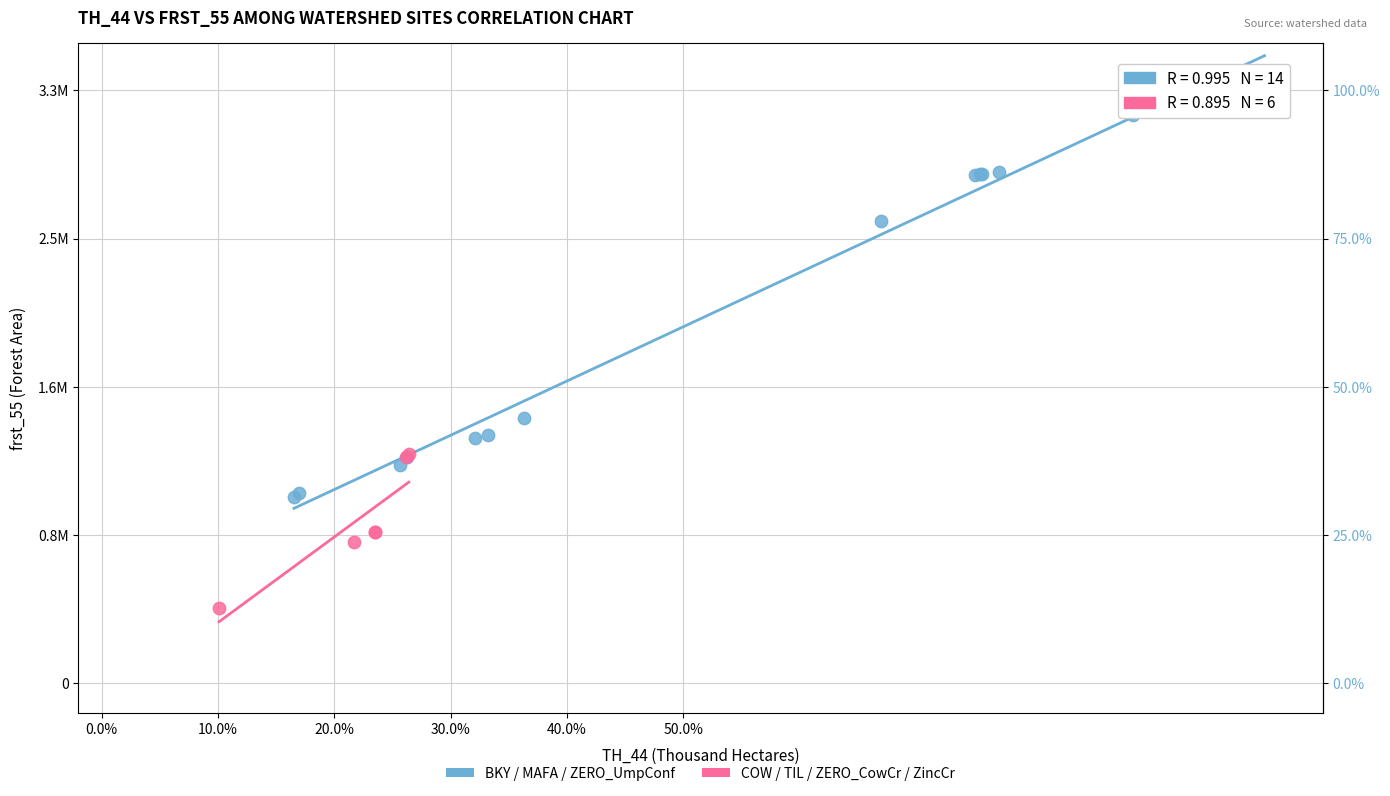

Which series reaches the minimum Y coordinate?

COW / TIL / ZERO_CowCr / ZincCr